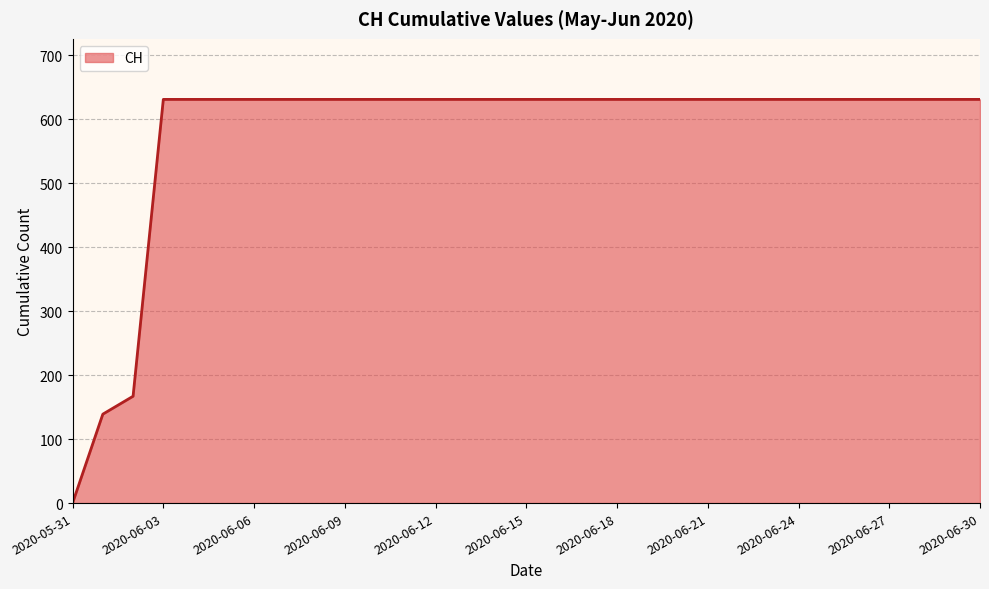

What is the maximum value shown in the chart?

631